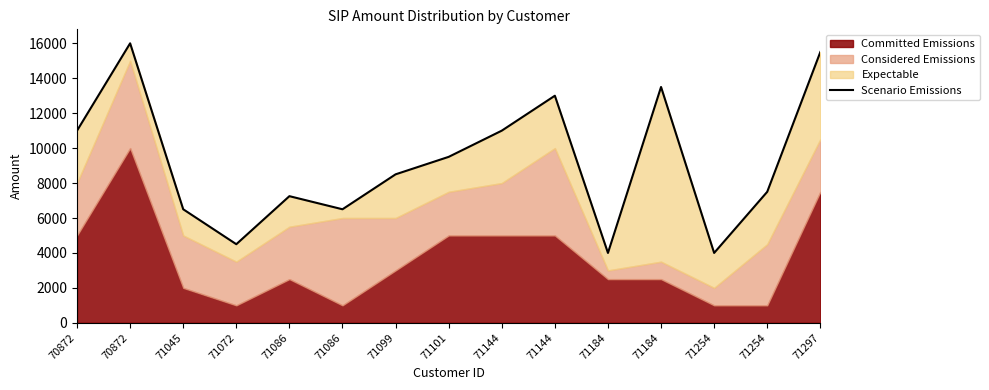

List the labels in order of value, smallest first.

71184, 71254, 71072, 71045, 71086, 71086, 71254, 71099, 71101, 70872, 71144, 71144, 71184, 71297, 70872